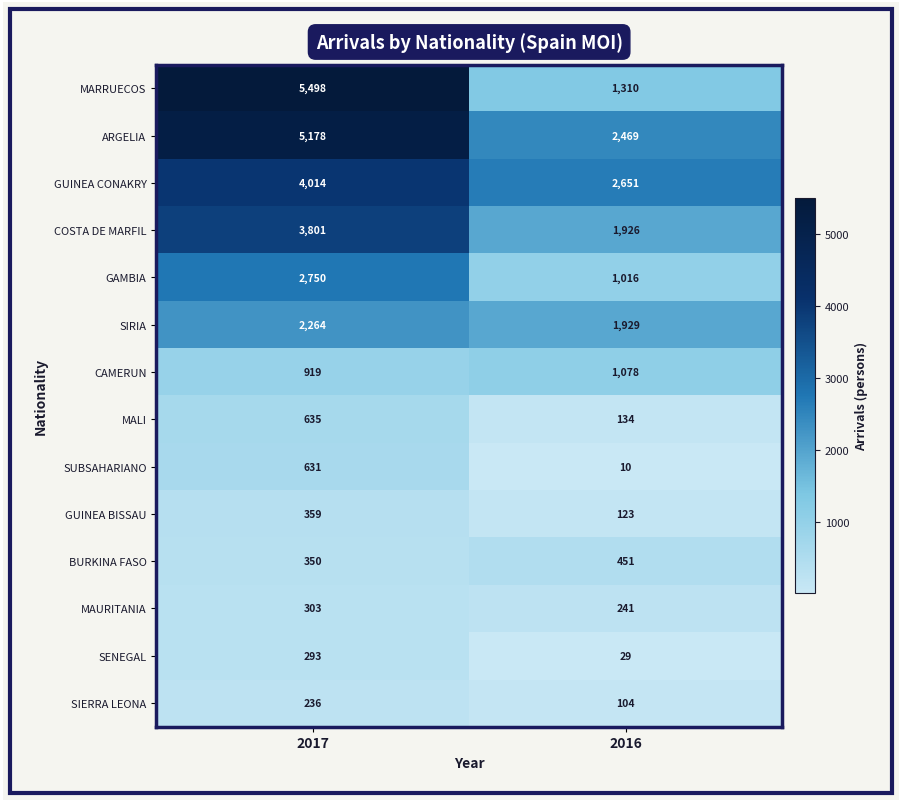

What is the total value across all series at 2016?

13471